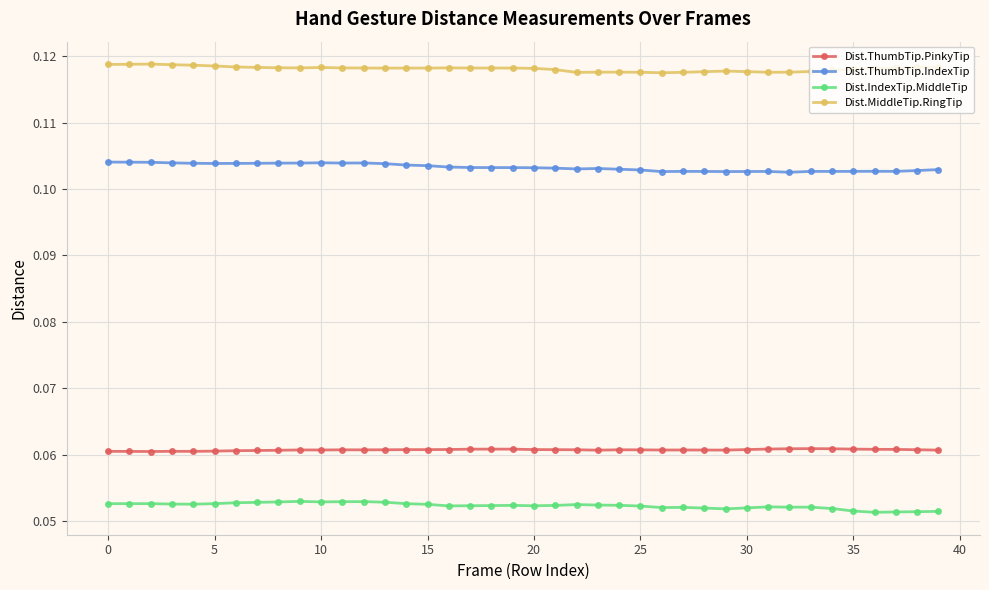

True or false: Dist.MiddleTip.RingTip and Dist.IndexTip.MiddleTip intersect in this chart.

False